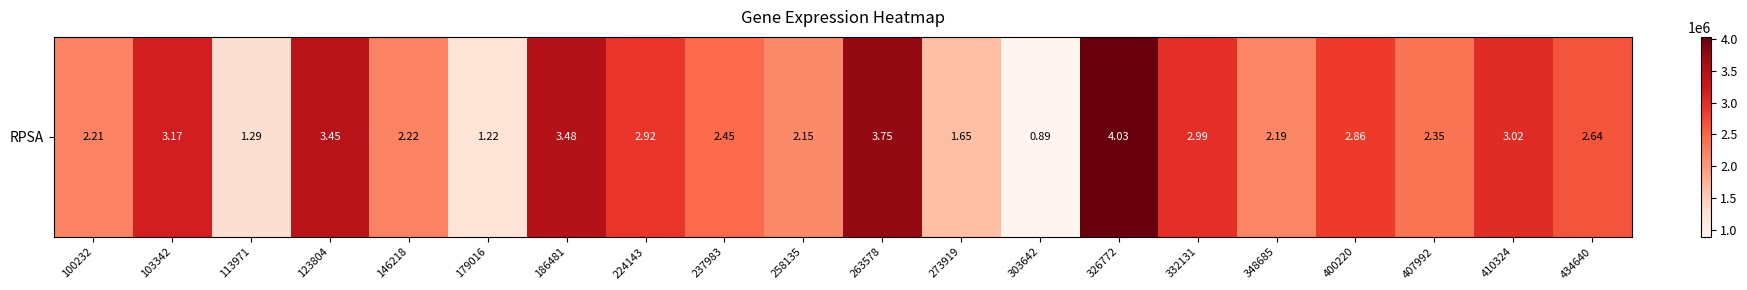

What is the change in value from 113971 to 348685?

+894495